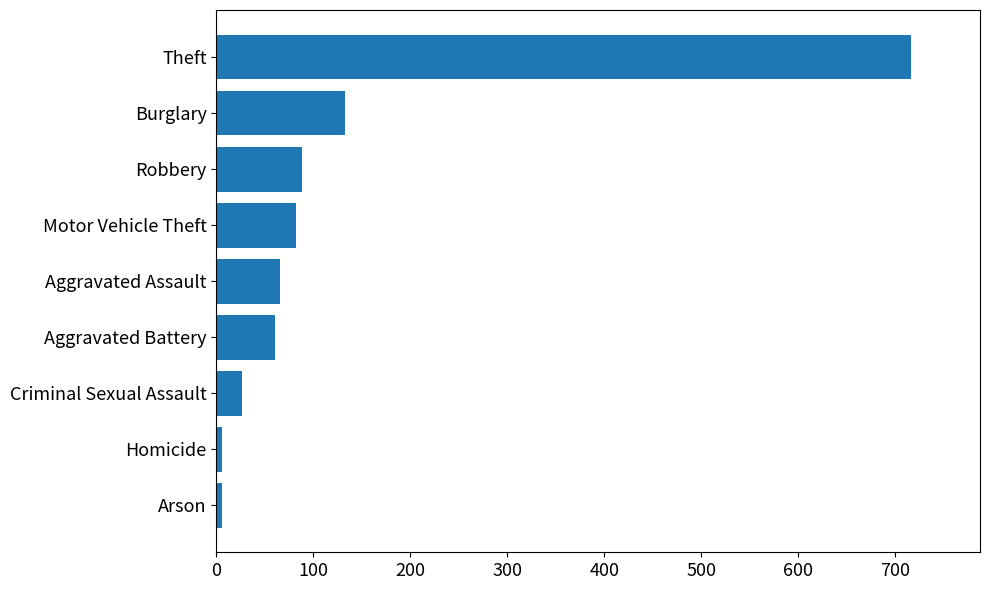

What is the sum of the values at Criminal Sexual Assault and Burglary?

159